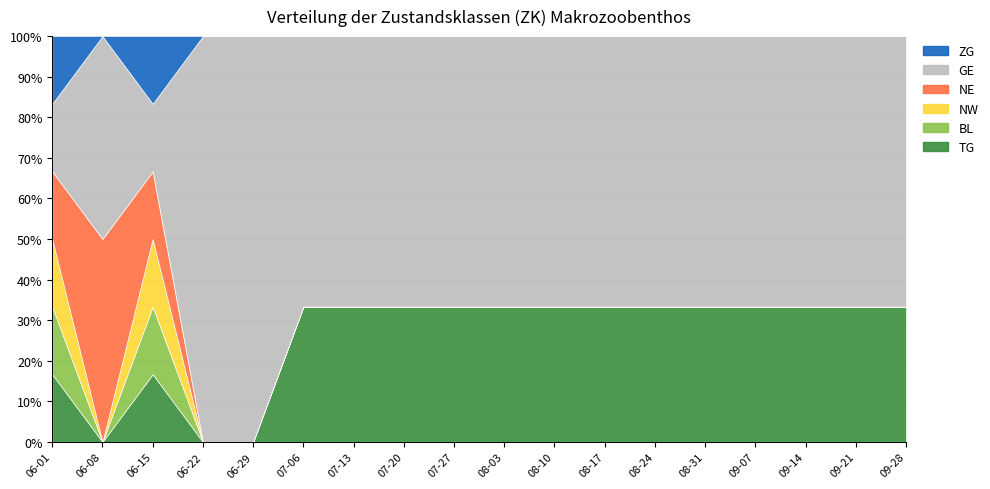

What is the greatest value displayed?

2